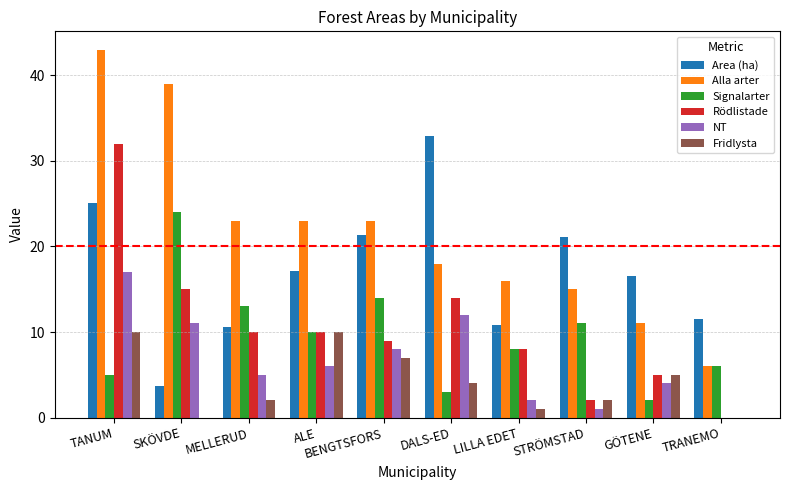

Reading left to right, what are all the values shown in this chart?

Area (ha): 25.1	3.7	10.6	17.1	21.4	32.9	10.8	21.1	16.6	11.5
Alla arter: 43.0	39.0	23.0	23.0	23.0	18.0	16.0	15.0	11.0	6.0
Signalarter: 5.0	24.0	13.0	10.0	14.0	3.0	8.0	11.0	2.0	6.0
Rödlistade: 32.0	15.0	10.0	10.0	9.0	14.0	8.0	2.0	5.0	0.0
NT: 17.0	11.0	5.0	6.0	8.0	12.0	2.0	1.0	4.0	0.0
Fridlysta: 10.0	0.0	2.0	10.0	7.0	4.0	1.0	2.0	5.0	0.0